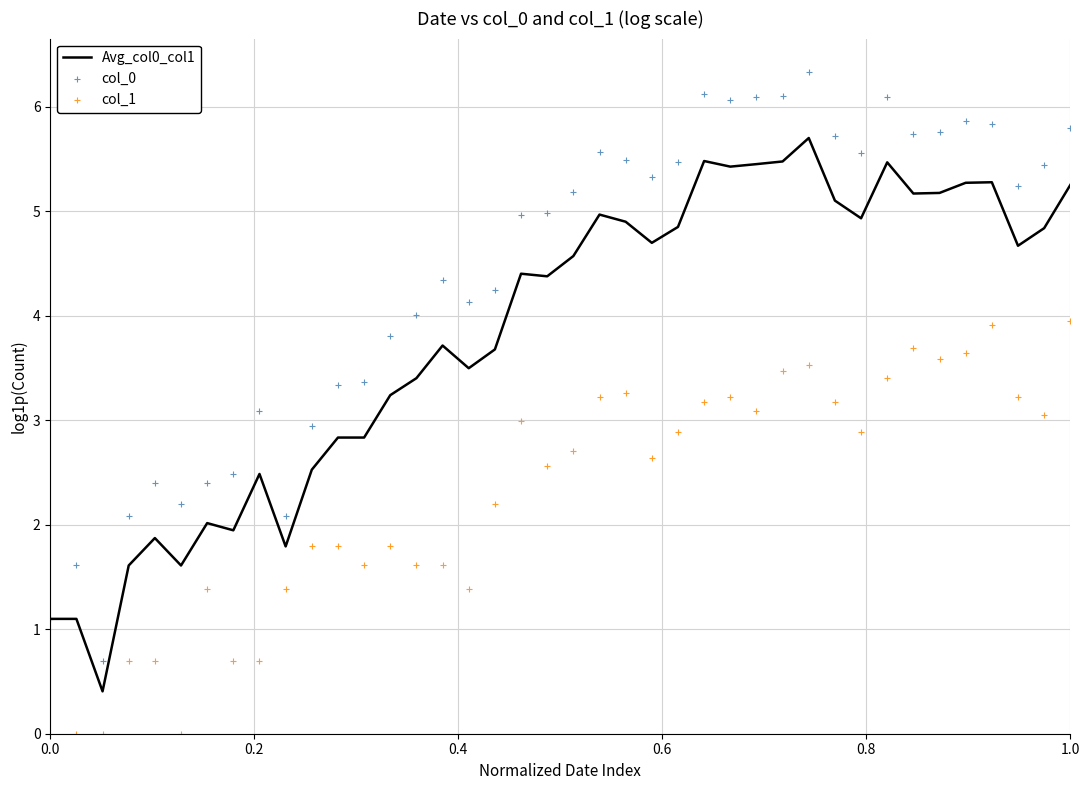

What is the maximum value for Avg_col0_col1?

5.7